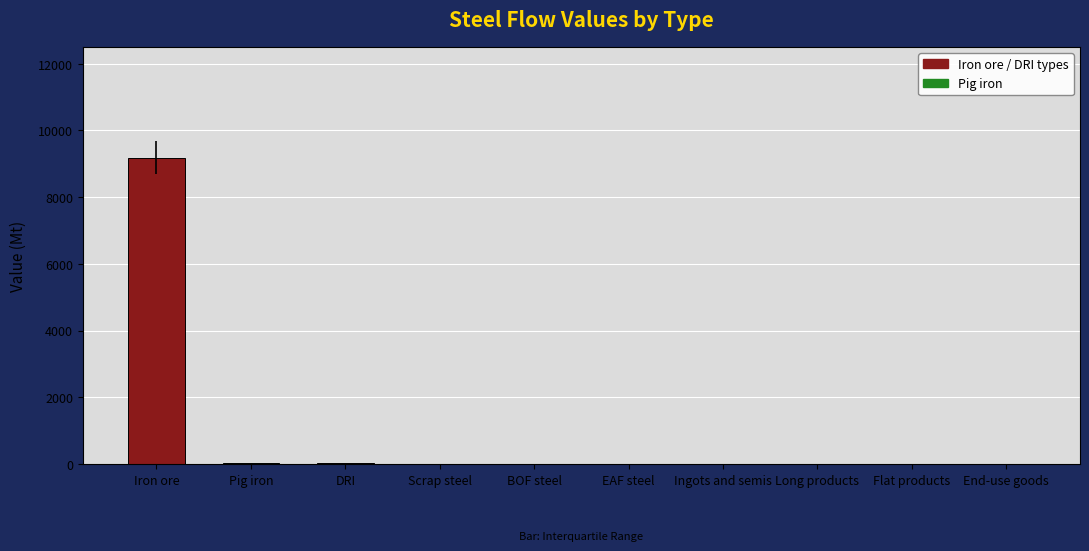

At which category does the chart reach its peak across all series?

Iron ore